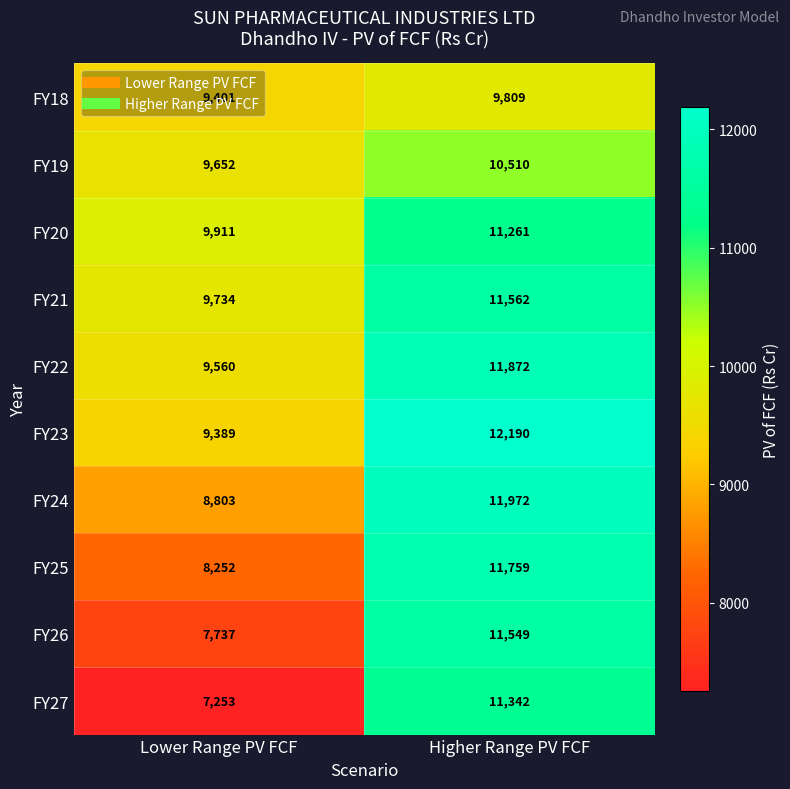

How many data points does each series have?

2